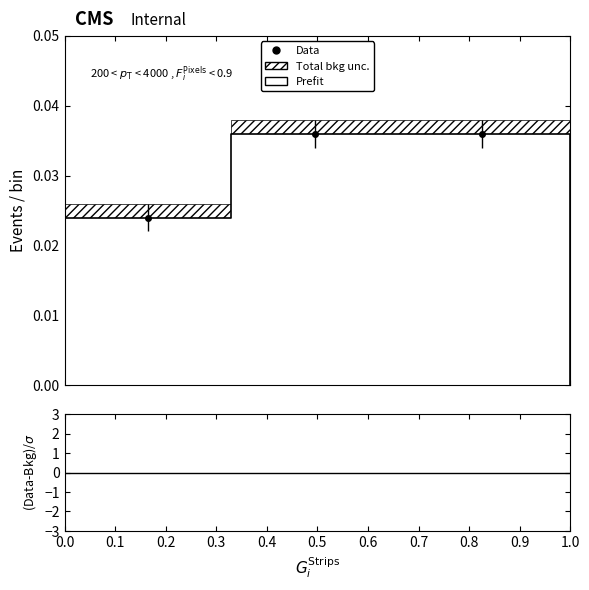

The chart shows a value of 0.0 at 0.1. True or false?

True